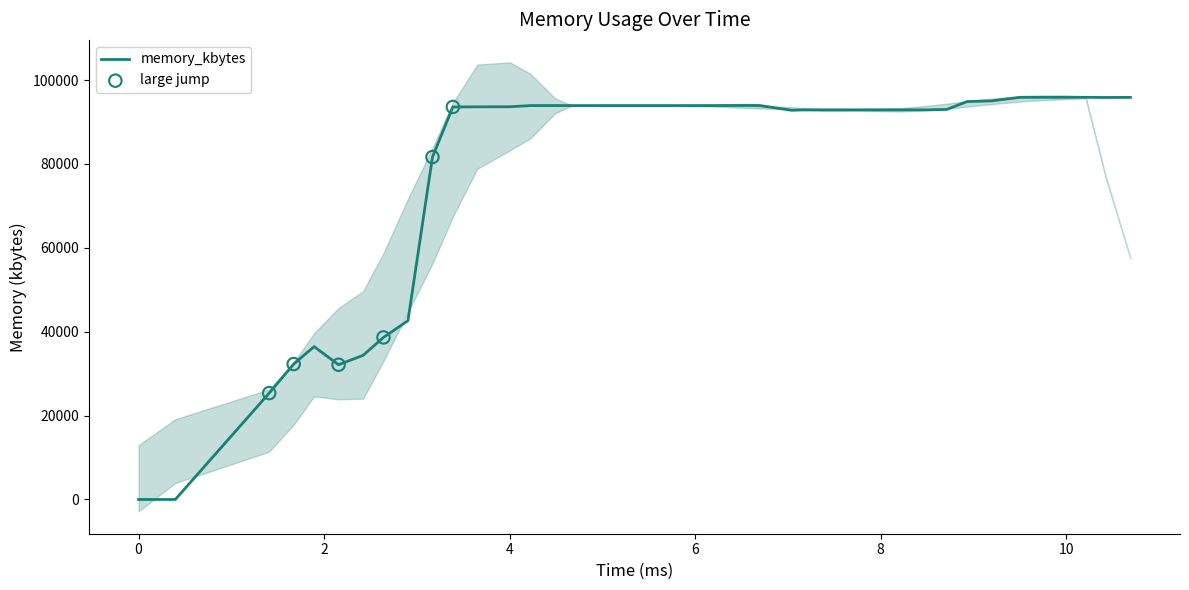

What is the change in value from 4928 to 9988?

+1968